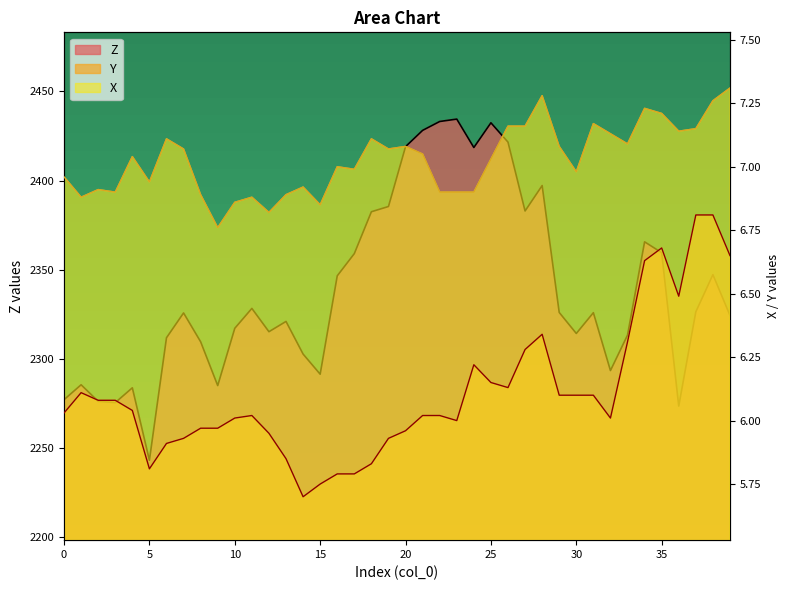

What is the maximum value shown in the chart?

2434.5